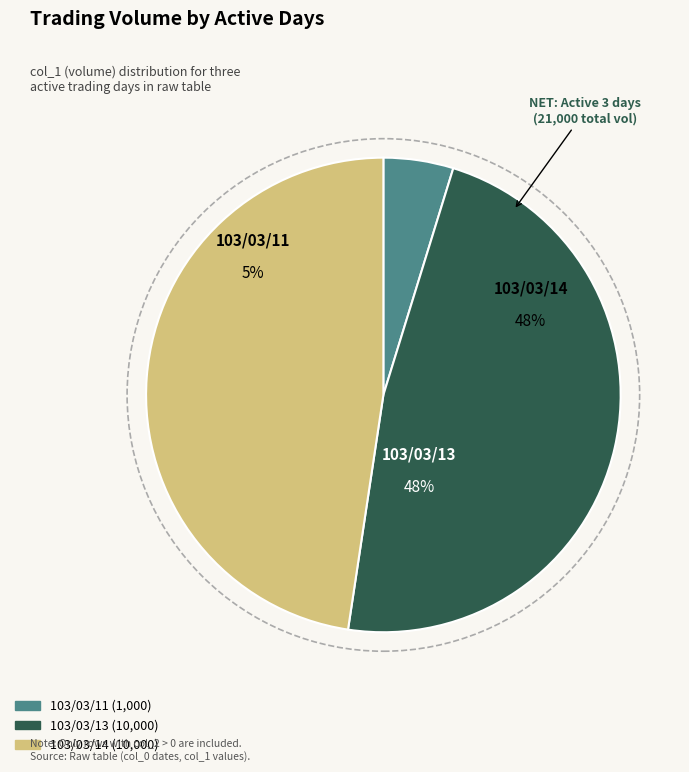

True or false: 103/03/13 accounts for 48% of the total.

True